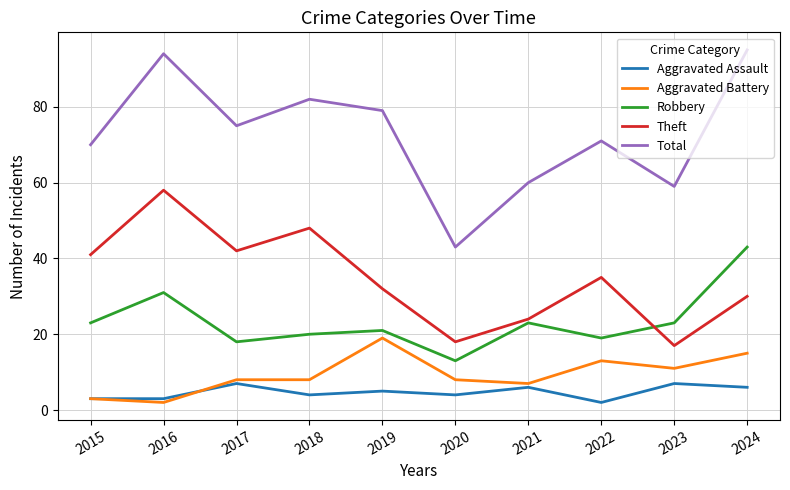

At which label is Theft closest to 37?

2022